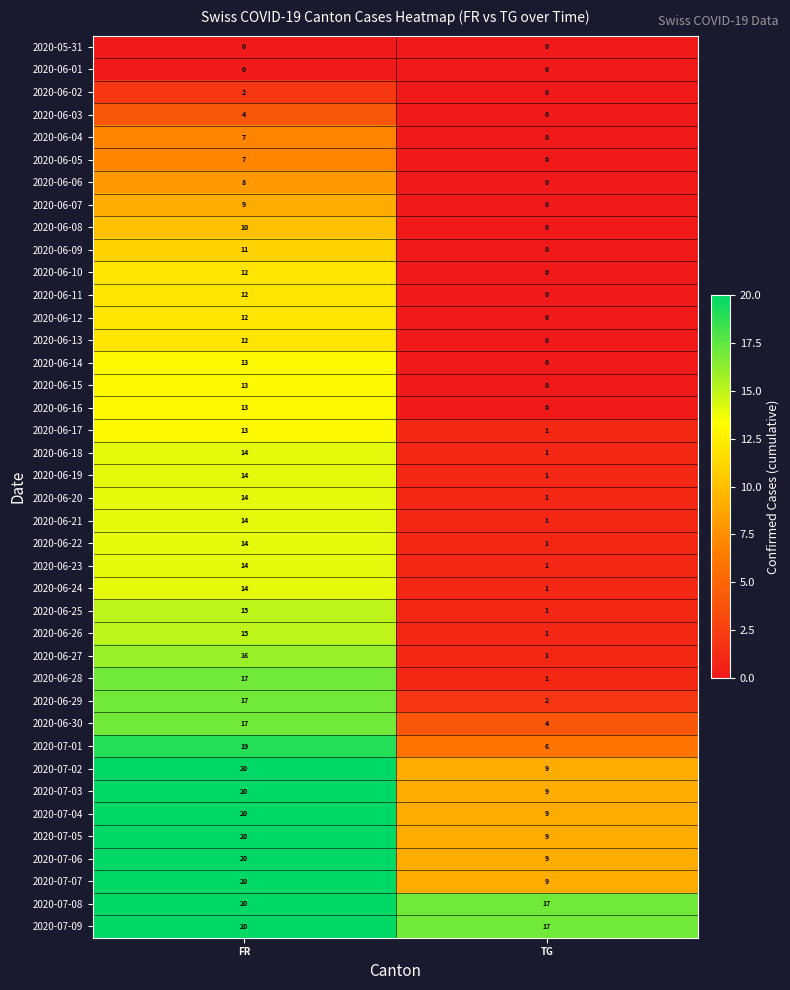

What is the sum of all 2020-06-25 values?

16